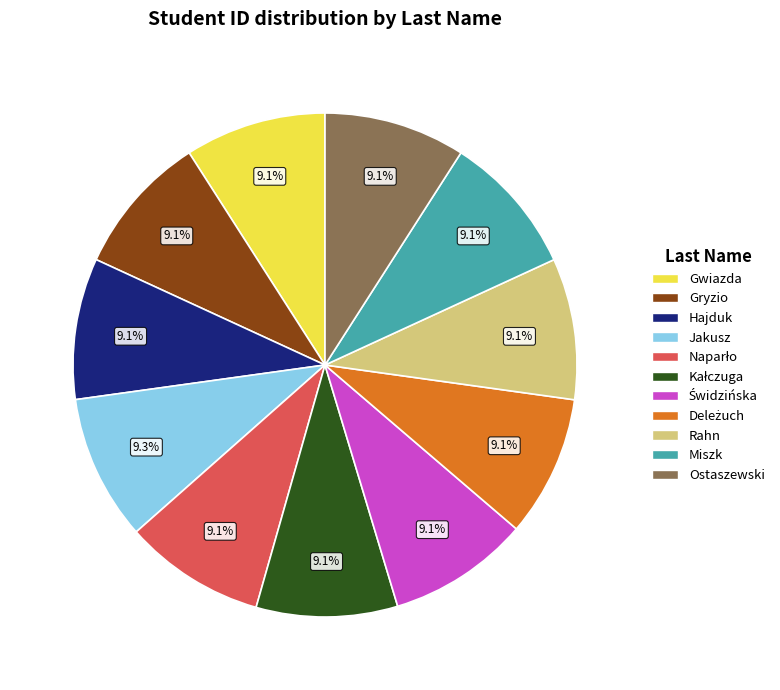

Does any single category account for the majority?

No